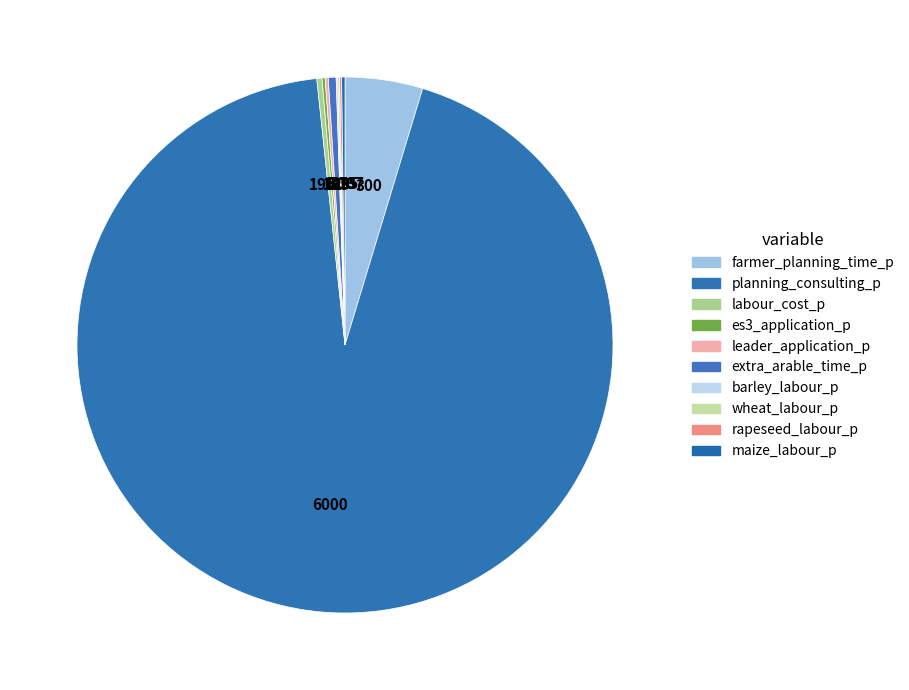

How many segments does this pie chart have?

10